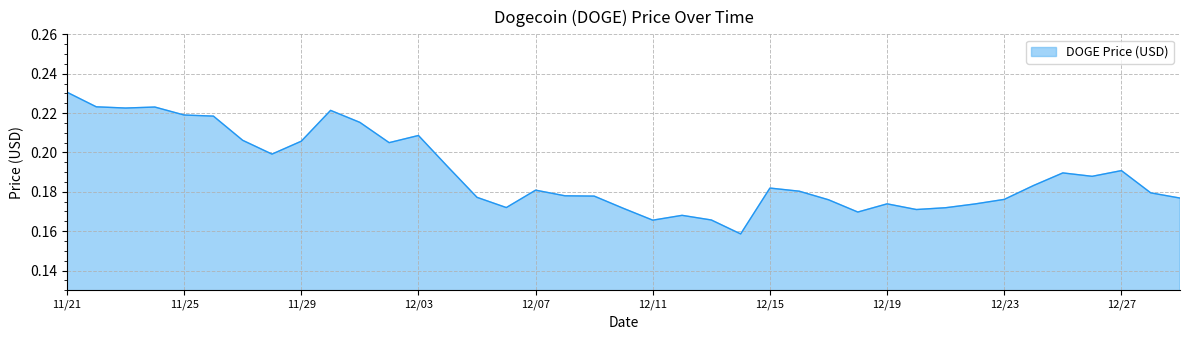

Reading left to right, extract all data points from this chart.

11/21=0.2	11/22=0.2	11/23=0.2	11/24=0.2	11/25=0.2	11/26=0.2	11/27=0.2	11/28=0.2	11/29=0.2	11/30=0.2	12/01=0.2	12/02=0.2	12/03=0.2	12/04=0.2	12/05=0.2	12/06=0.2	12/07=0.2	12/08=0.2	12/09=0.2	12/10=0.2	12/11=0.2	12/12=0.2	12/13=0.2	12/14=0.2	12/15=0.2	12/16=0.2	12/17=0.2	12/18=0.2	12/19=0.2	12/20=0.2	12/21=0.2	12/22=0.2	12/23=0.2	12/24=0.2	12/25=0.2	12/26=0.2	12/27=0.2	12/28=0.2	12/29=0.2